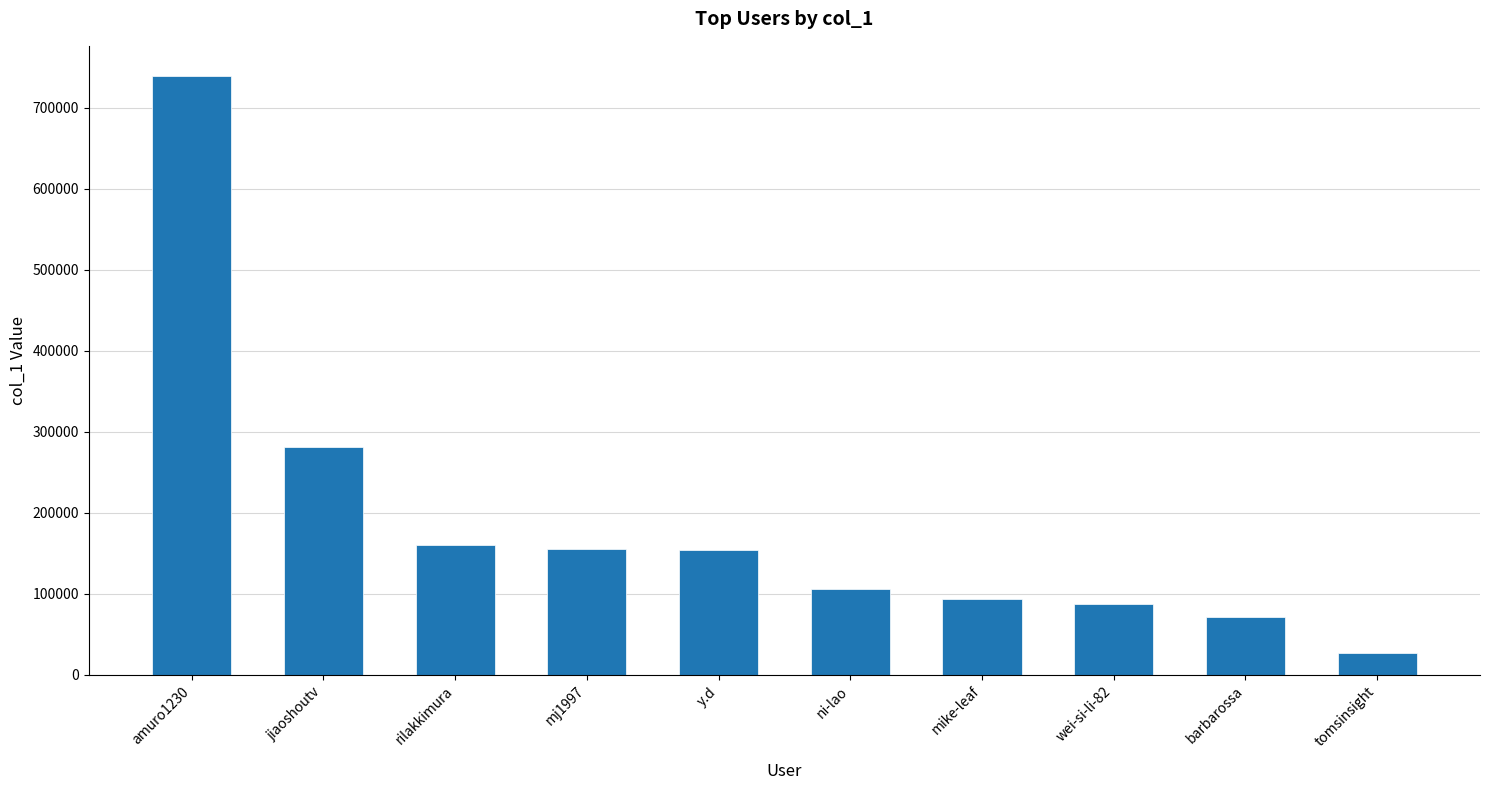

How many series are shown in this chart?

1